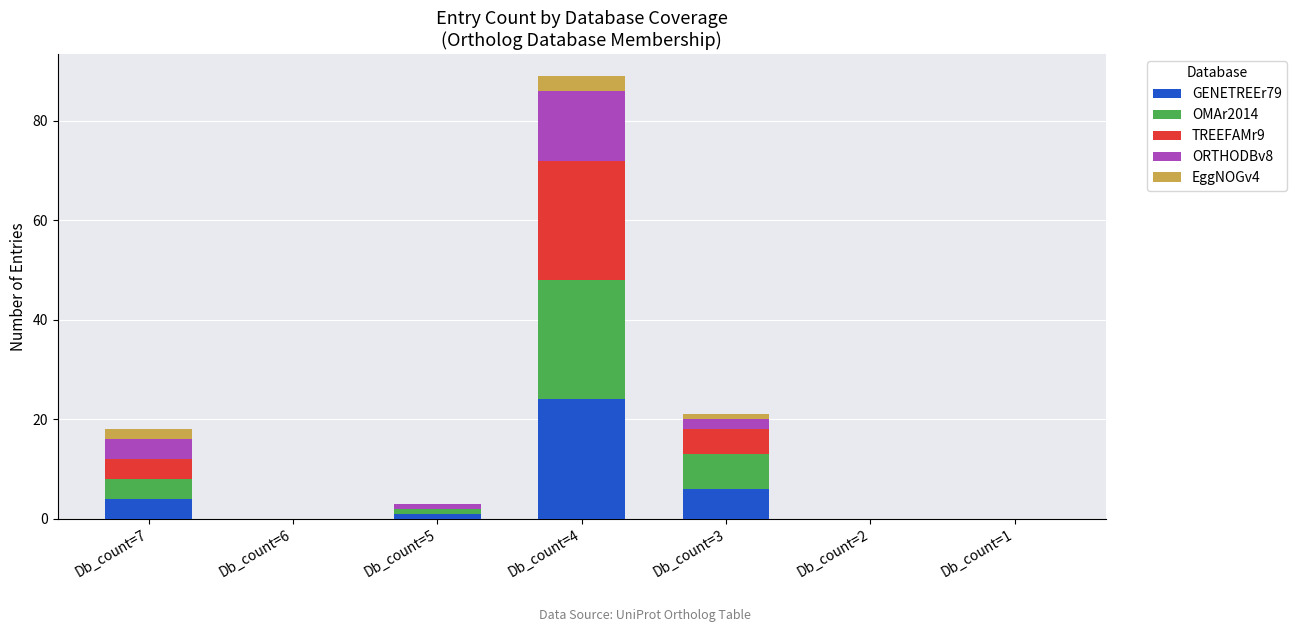

How many distinct data groups are displayed?

5